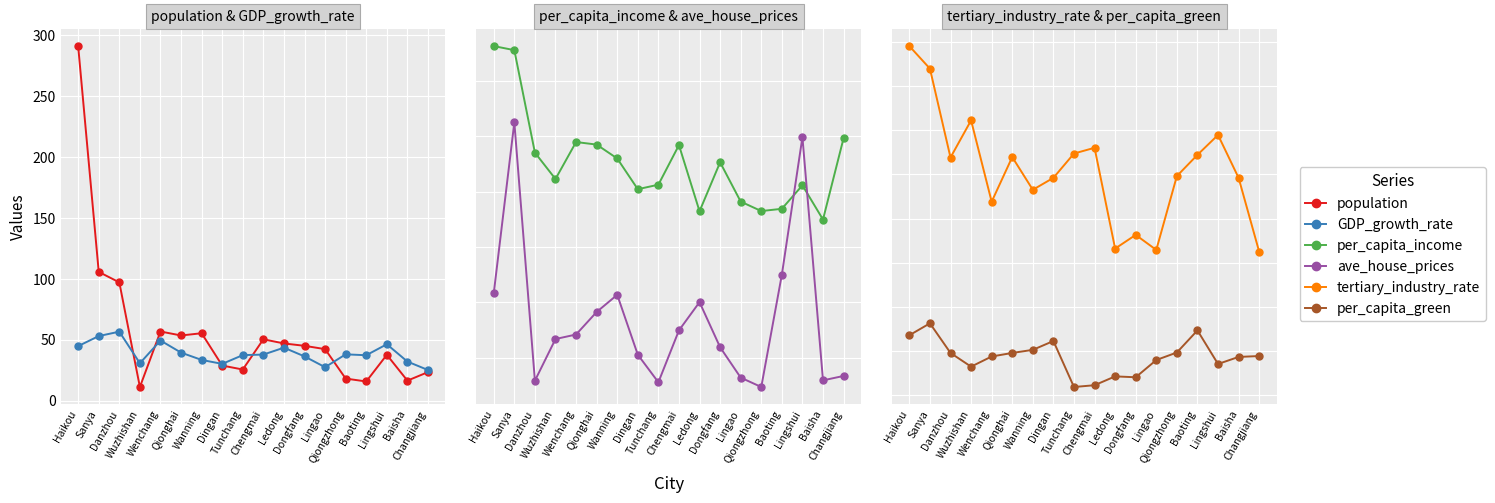

After their last crossing, which series has the higher values: tertiary_industry_rate or population?

tertiary_industry_rate